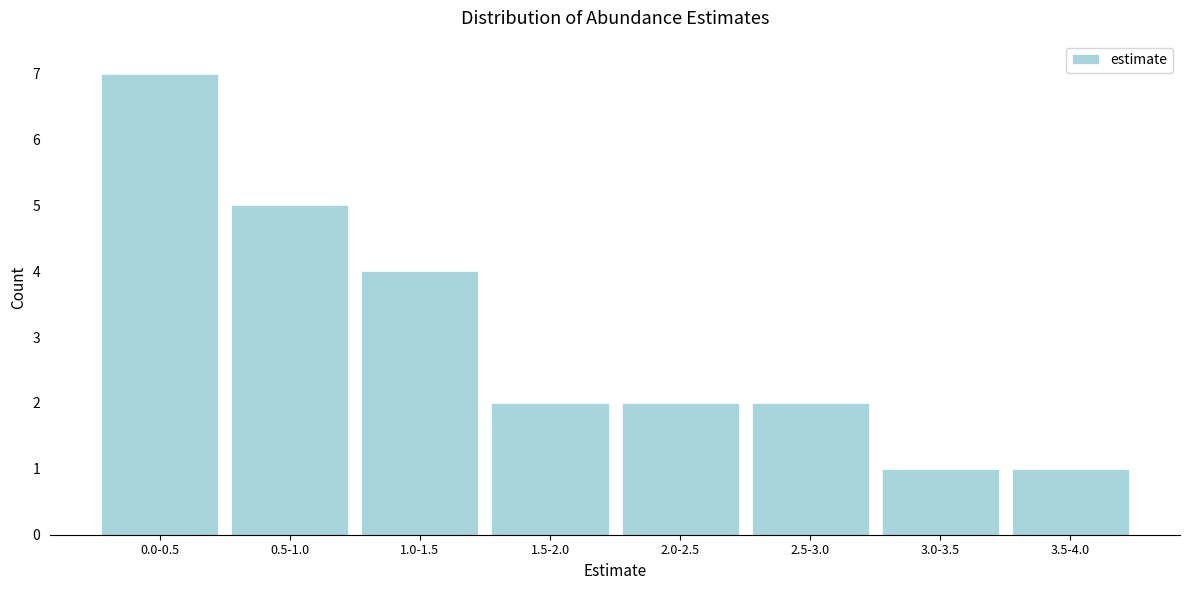

Reading left to right, list all the values displayed in this chart.

0.0-0.5=7	0.5-1.0=5	1.0-1.5=4	1.5-2.0=2	2.0-2.5=2	2.5-3.0=2	3.0-3.5=1	3.5-4.0=1